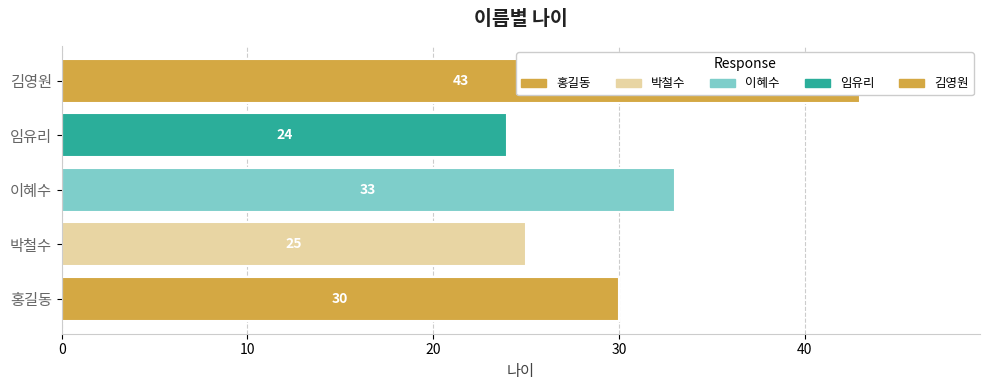

What is the value of the 1st bar from the left?

30